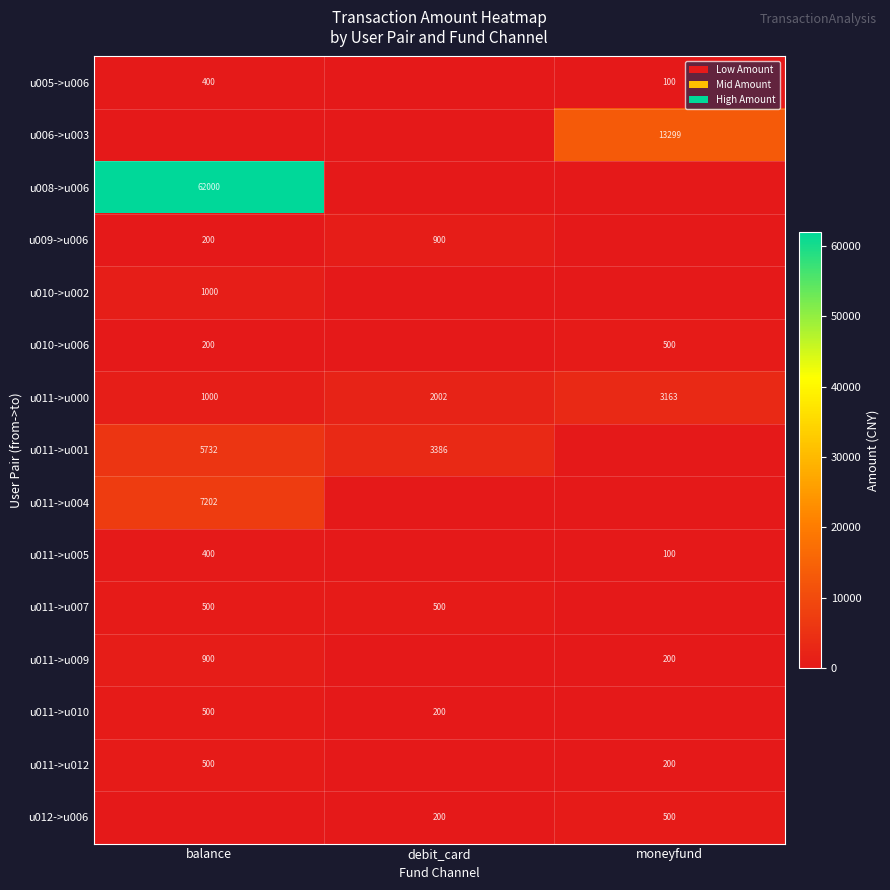

What is the sum of all u011->u000 values?

6165